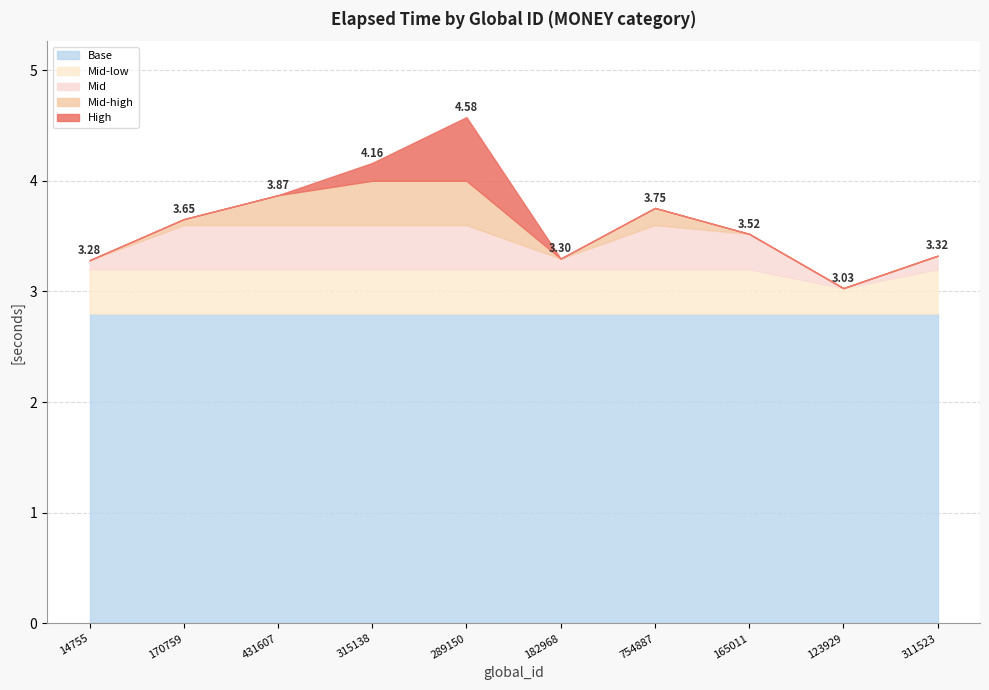

What position from the right is 170759?

9